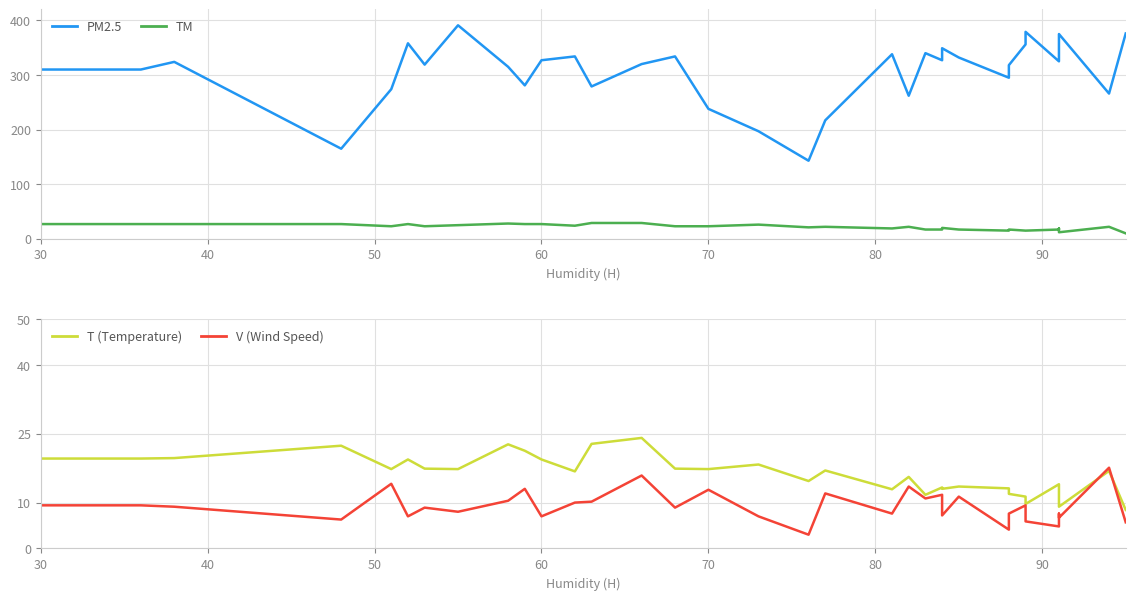

What is the difference between the maximum and minimum values in the T (Temperature) series?

15.7